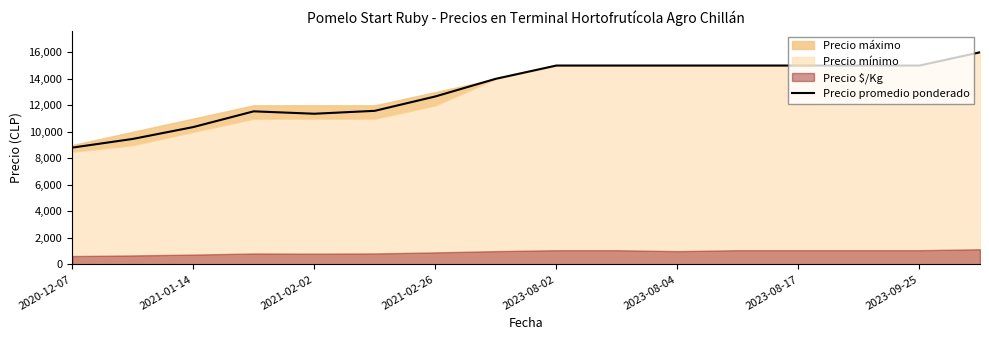

How many points are lower than both their immediate neighbors (excluding endpoints)?

1